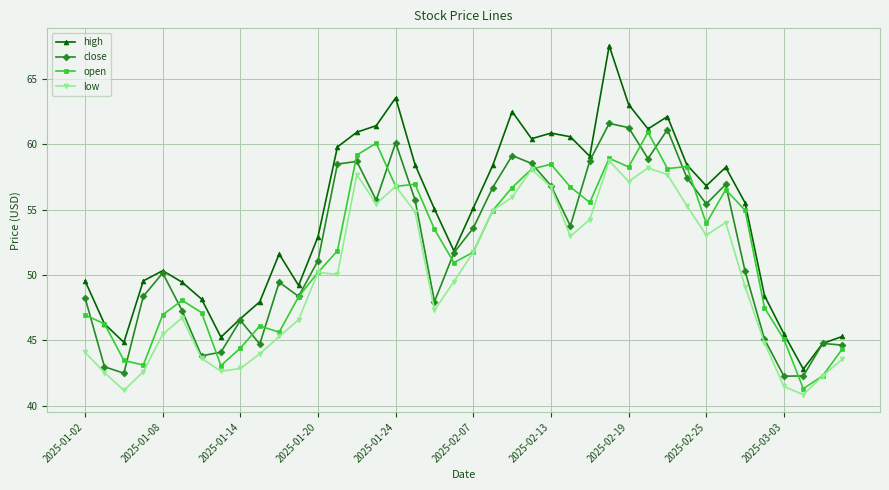

What is the smallest value displayed?

40.8